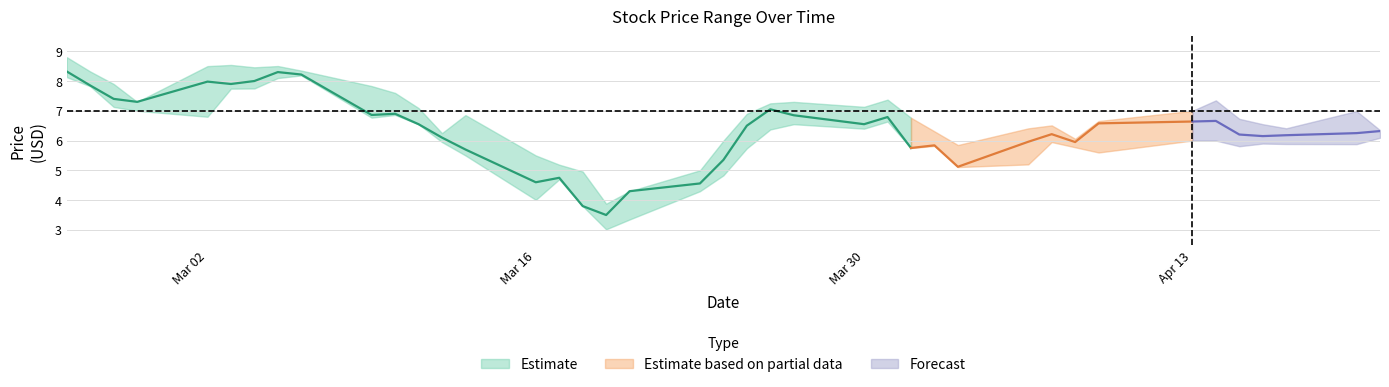

Reading left to right, extract all data points from this chart.

High: 8.8	8.3	7.9	7.3	8.5	8.5	8.5	8.5	8.4	7.8	7.6	7.1	6.2	6.9	5.5	5.2	5.0	3.9	4.3	5.0	6.0	6.9	7.2	7.3	7.1	7.4	6.8	6.3	5.8	6.4	6.5	6.1	6.7	7.0	7.3	6.7	6.6	6.4	7.0	6.3
Low: 8.1	7.8	7.1	7.0	6.8	7.7	7.8	8.1	8.2	6.8	6.9	6.6	5.9	5.5	4.0	4.7	3.8	3.0	3.3	4.3	4.8	5.7	6.4	6.6	6.4	6.6	5.8	5.8	5.1	5.2	5.9	5.8	5.6	6.0	6.0	5.8	5.9	5.9	5.9	6.1
Close: 8.3	7.8	7.4	7.3	8.0	7.9	8.0	8.3	8.2	6.9	6.9	6.6	6.1	5.7	4.6	4.8	3.8	3.5	4.3	4.6	5.3	6.5	7.1	6.8	6.6	6.8	5.8	5.8	5.1	6.0	6.2	5.9	6.6	6.6	6.7	6.2	6.2	6.2	6.2	6.3